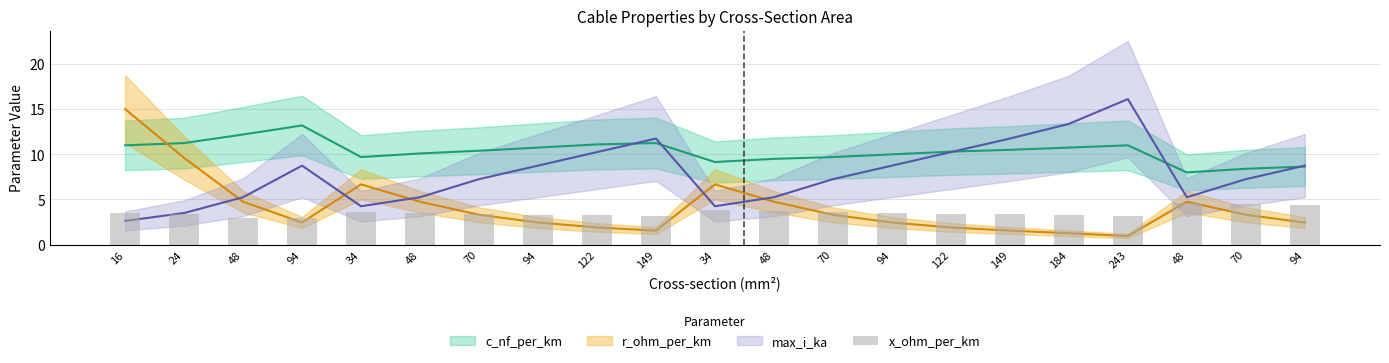

Are the bars horizontal?

No